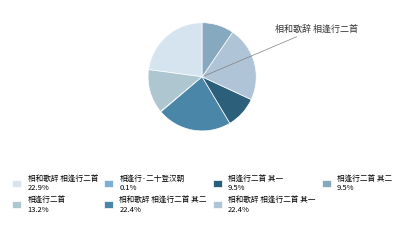

To the nearest percent, what is the average slice percentage?

14%